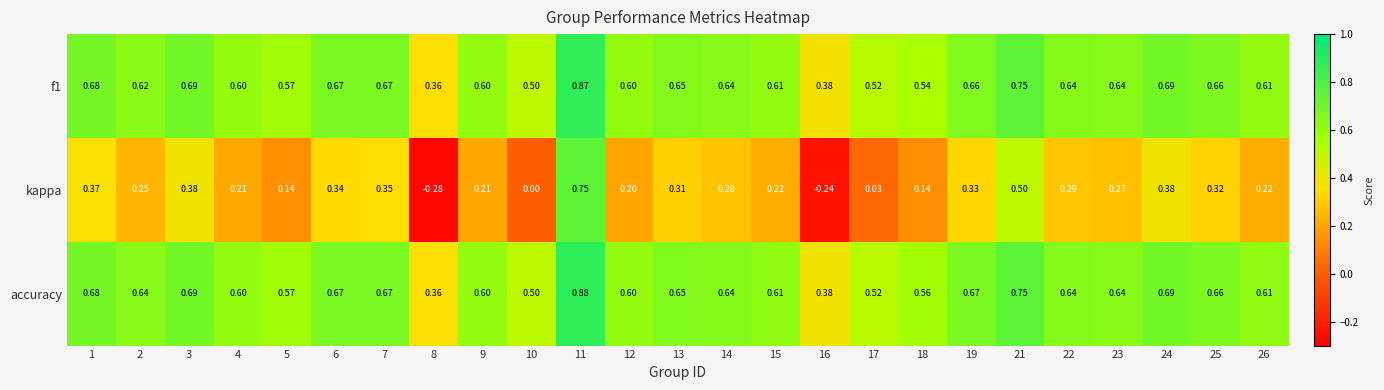

Which series has the largest range (max minus min)?

kappa